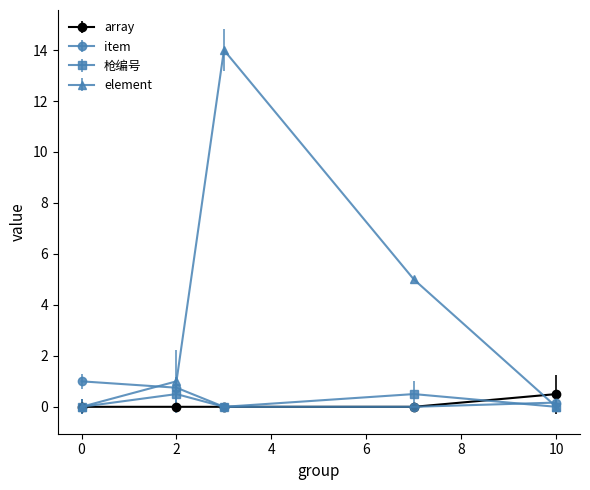

Which series has the largest total across all categories?

element